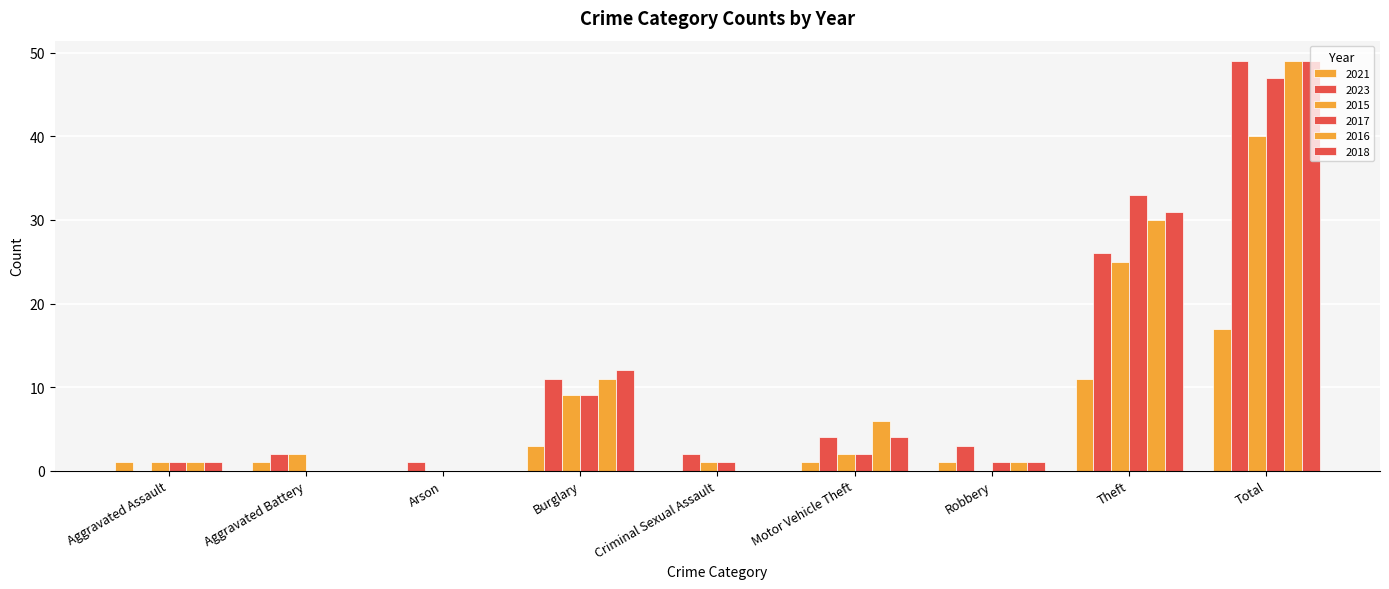

Rank the categories by 2023 value from highest to lowest.

Total, Theft, Burglary, Motor Vehicle Theft, Robbery, Aggravated Battery, Criminal Sexual Assault, Arson, Aggravated Assault